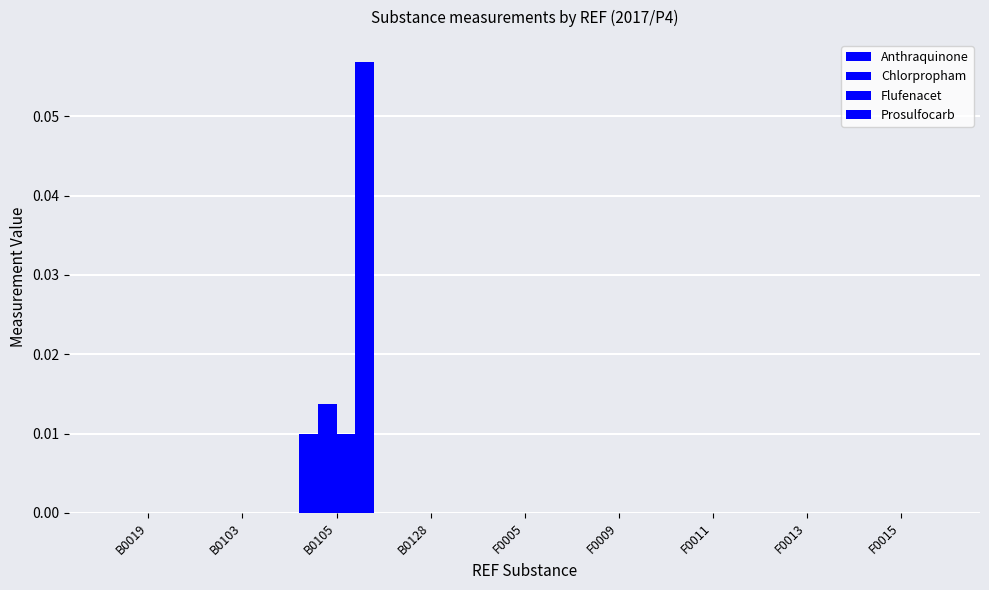

Rank the series by their maximum value, from highest to lowest.

Prosulfocarb, Chlorpropham, Anthraquinone, Flufenacet